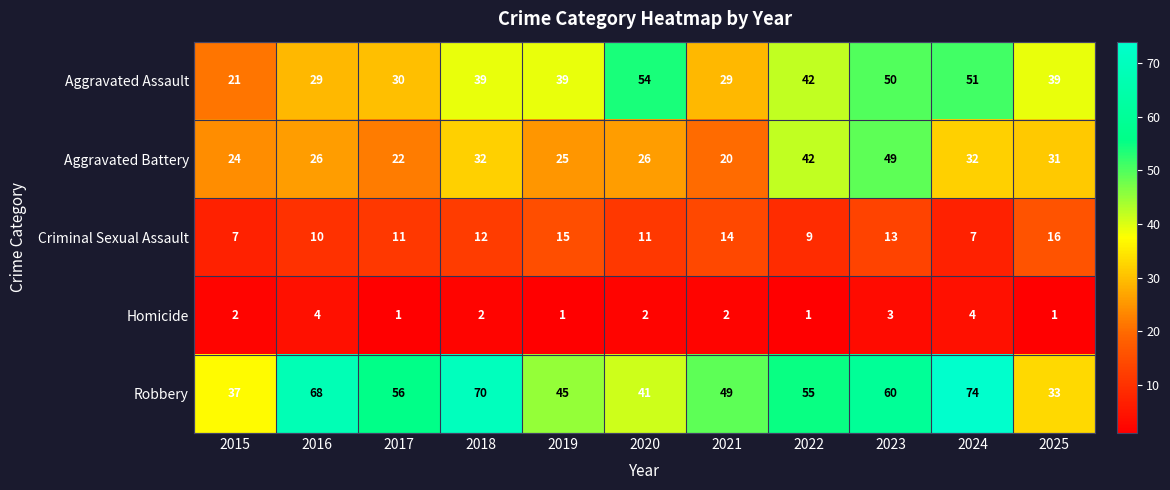

What value does the Robbery series have at 2016?

68